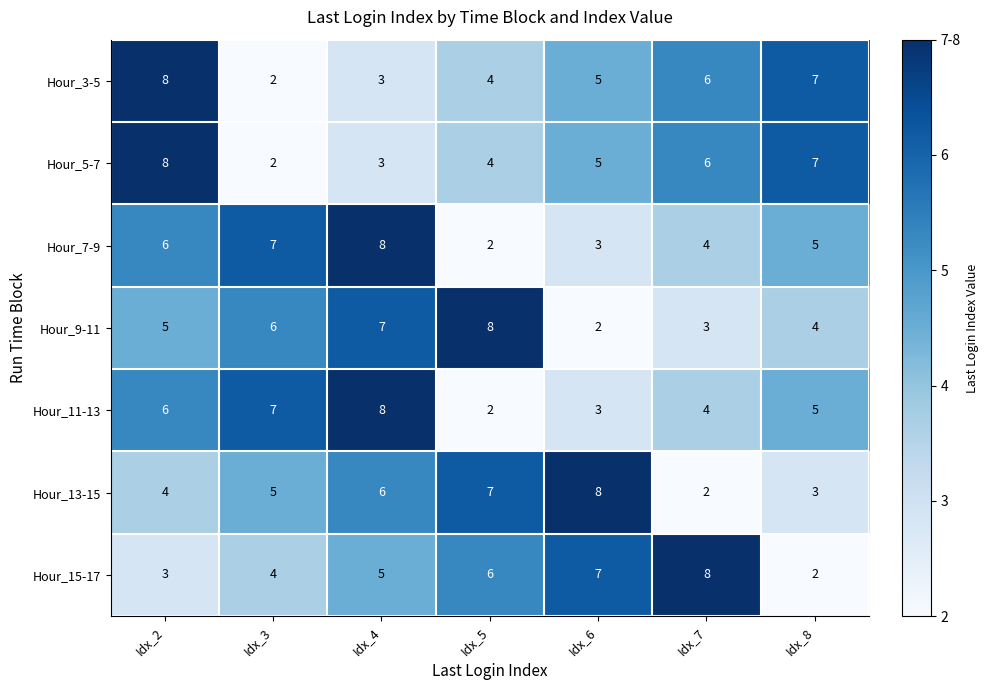

Is the value of Hour_13-15 at Idx_2 greater than the value of Hour_9-11 at Idx_2?

No